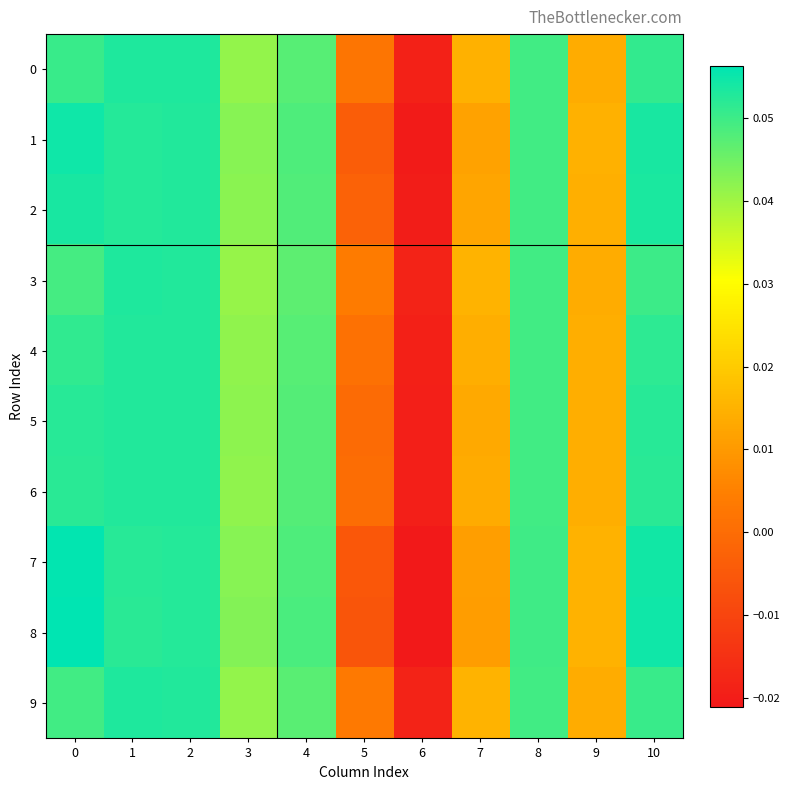

List the series in order of their peak value, lowest first.

5, 6, 4, 0, 9, 3, 2, 1, 7, 8